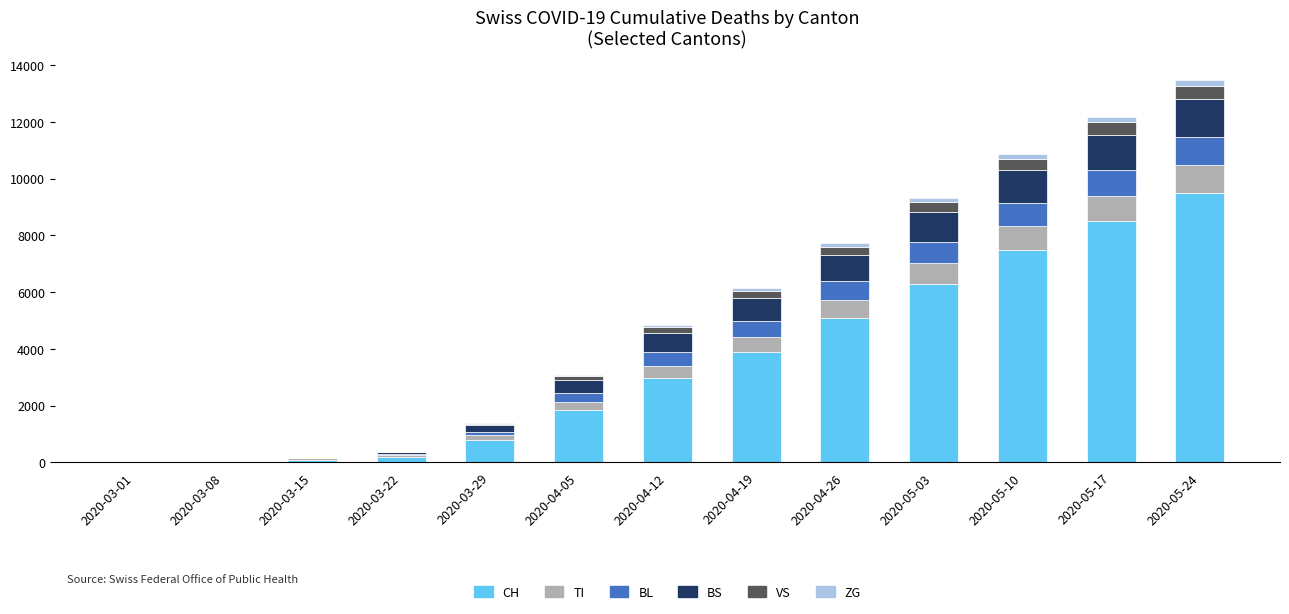

The value of CH at 2020-03-01 is 0. True or false?

True